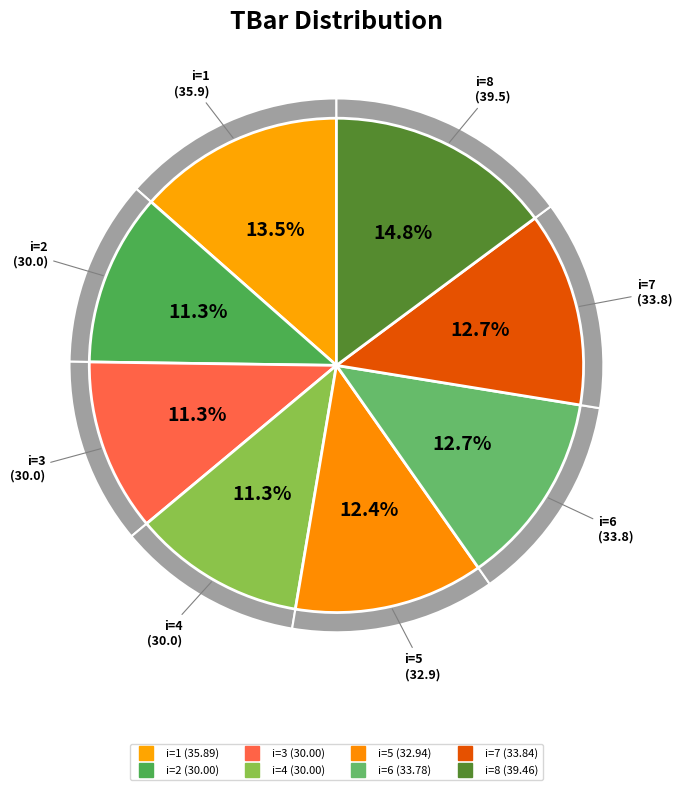

To the nearest percent, what is the difference between the 4 and 6 slice percentages?

1%